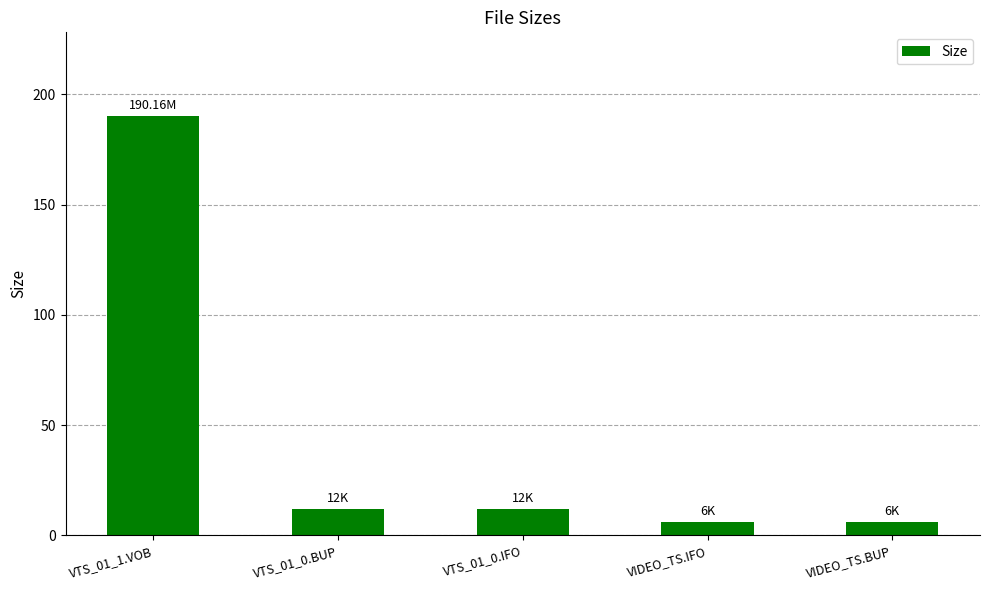

How many bars are there in total?

5